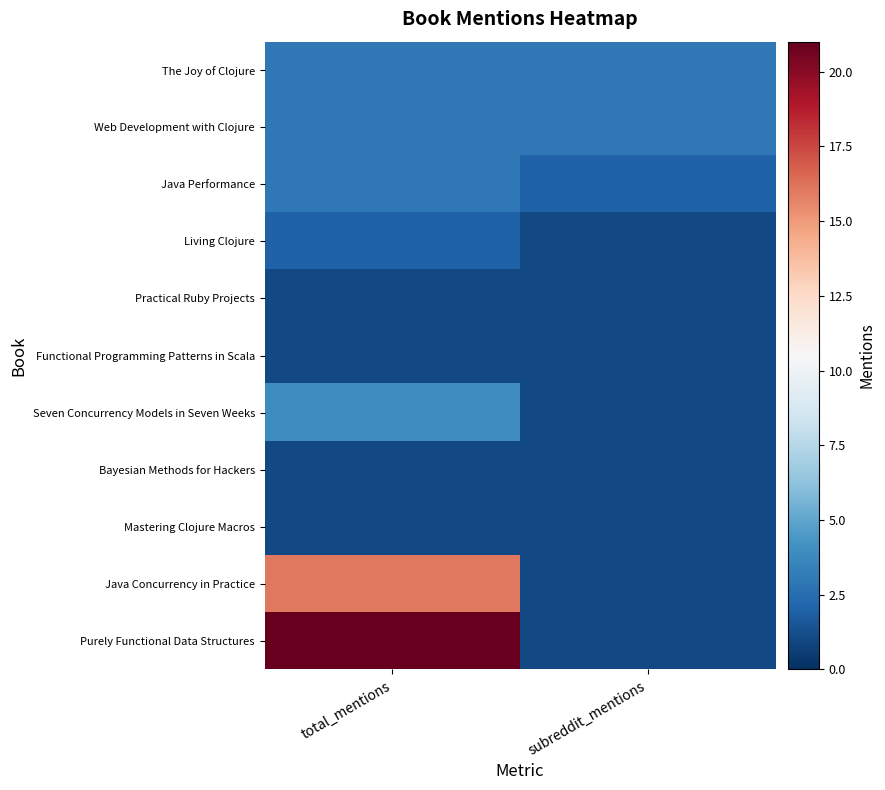

Which series has the largest total across all categories?

Purely Functional Data Structures